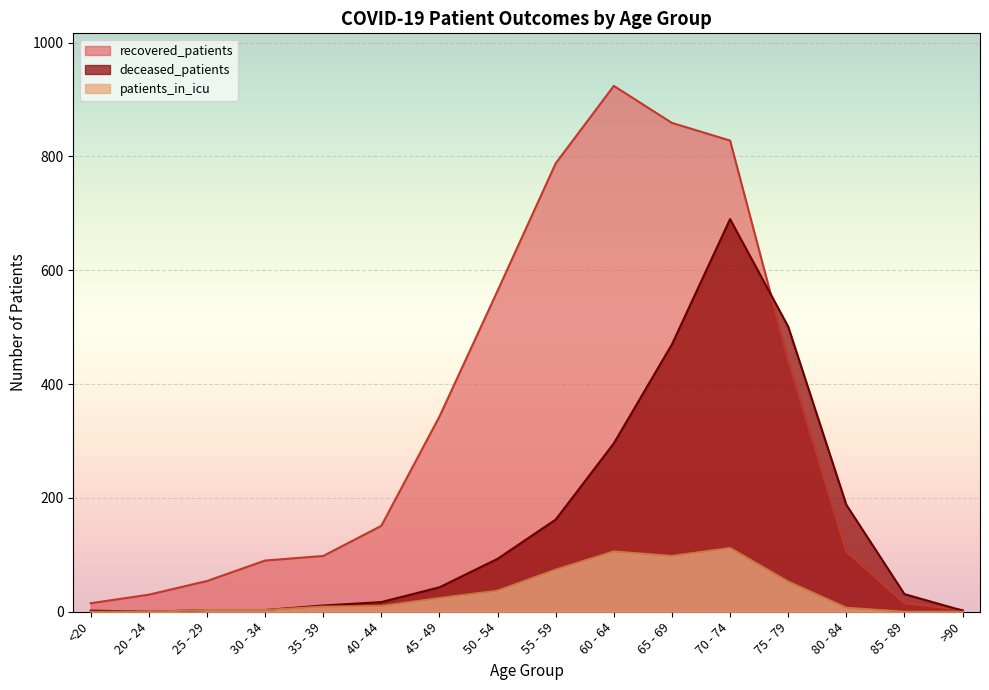

Reading left to right, list all the values displayed in this chart.

recovered_patients: 15	30	54	90	98	151	343	564	788	924	859	828	442	106	15	3
deceased_patients: 2	0	3	3	11	17	43	93	162	296	470	690	501	188	31	2
patients_in_icu: 0	0	3	3	9	10	24	37	74	106	98	112	53	7	0	0